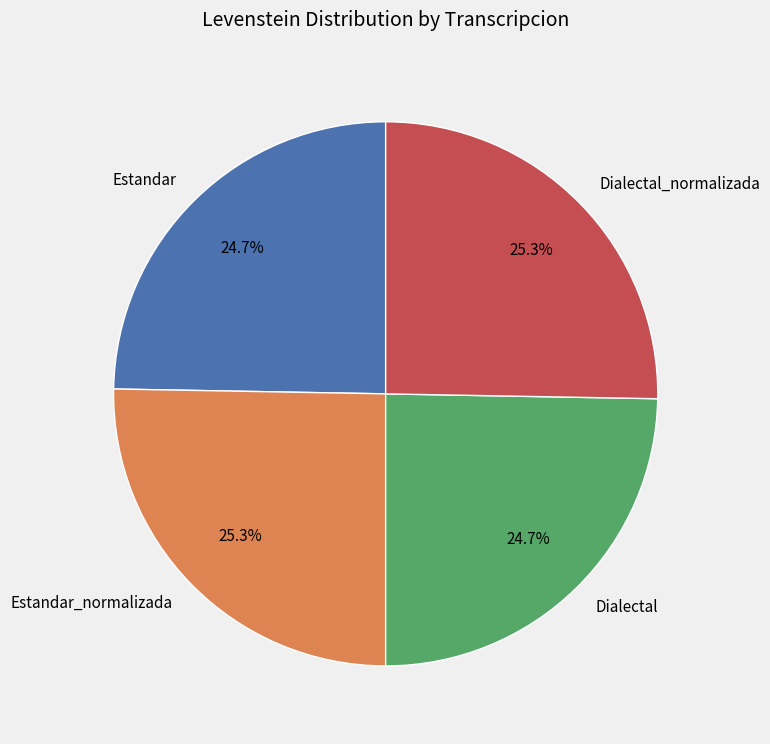

What portion of the pie excludes Estandar_normalizada?

74.7%